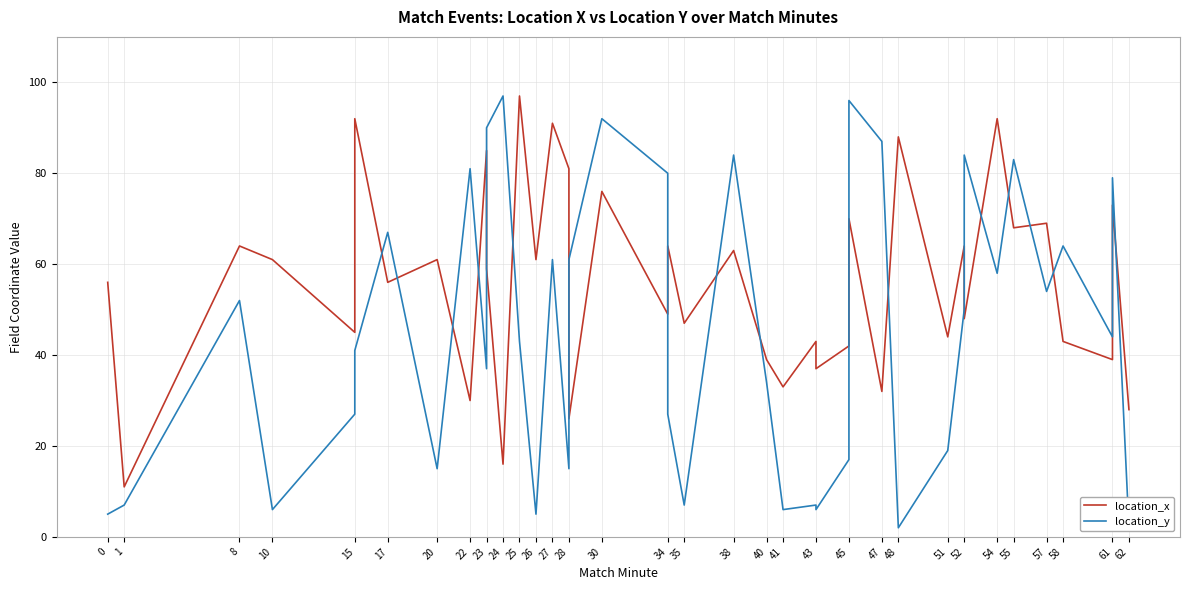

How many categories are shown in the chart?

40